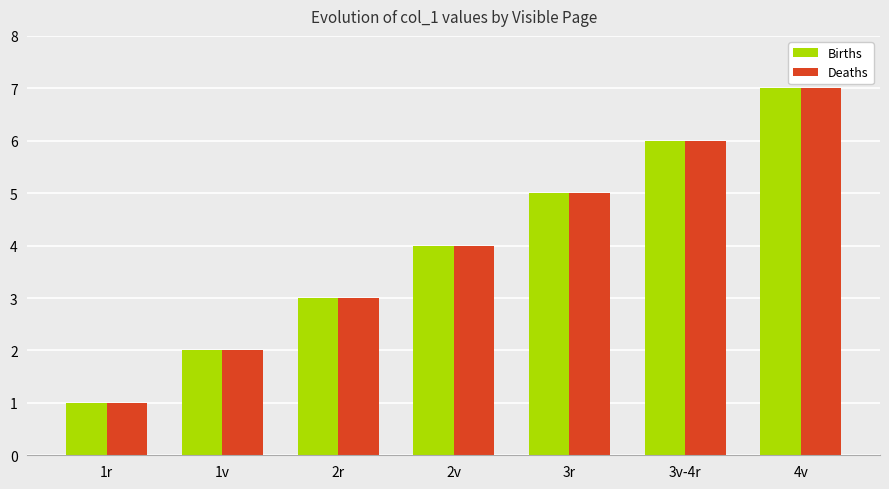

Count the number of categories in the chart.

7